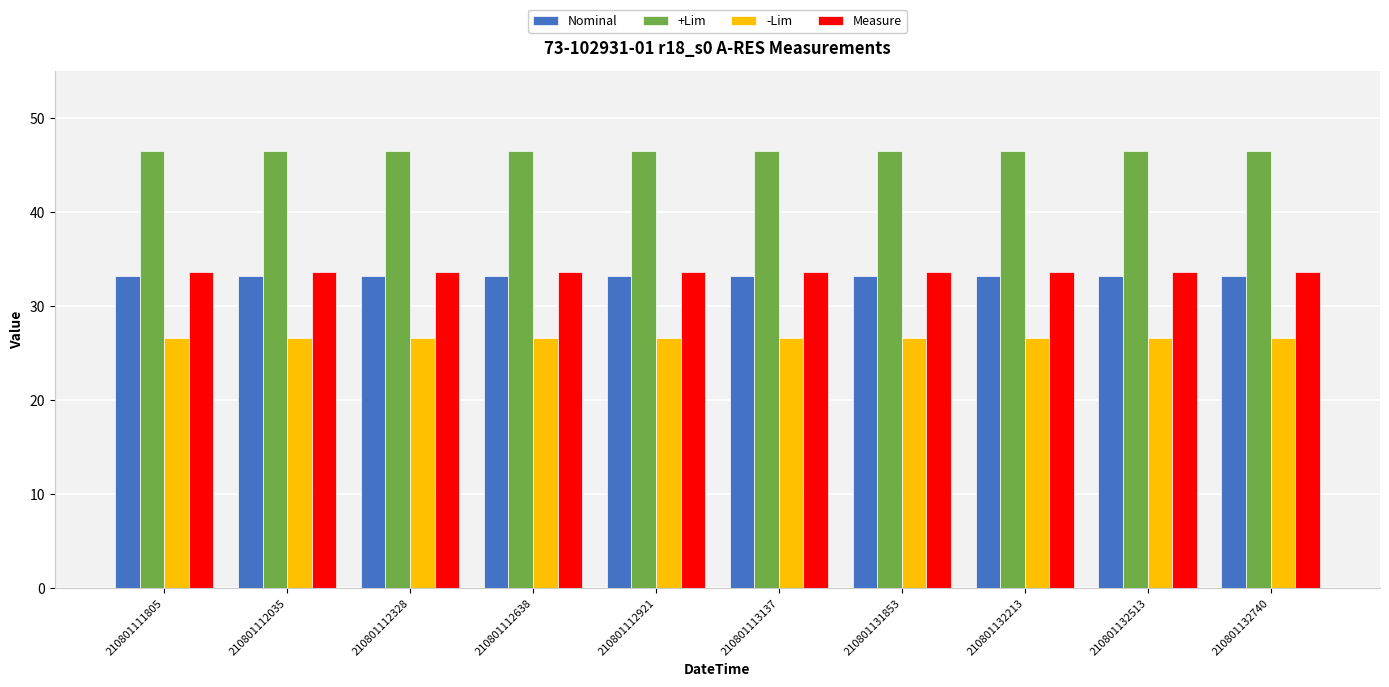

Which series has the largest total across all categories?

+Lim